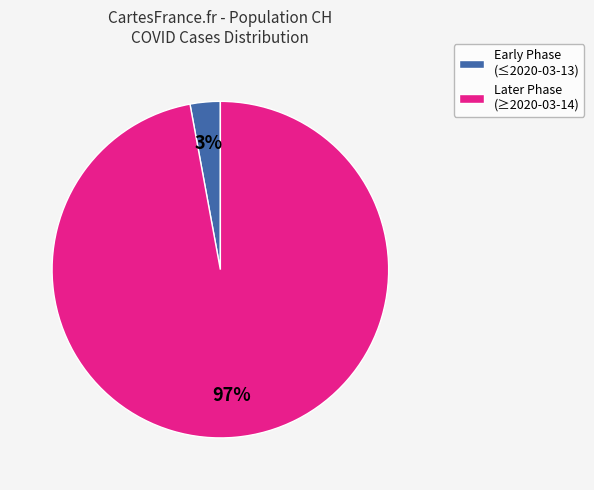

How many segments does this pie chart have?

2